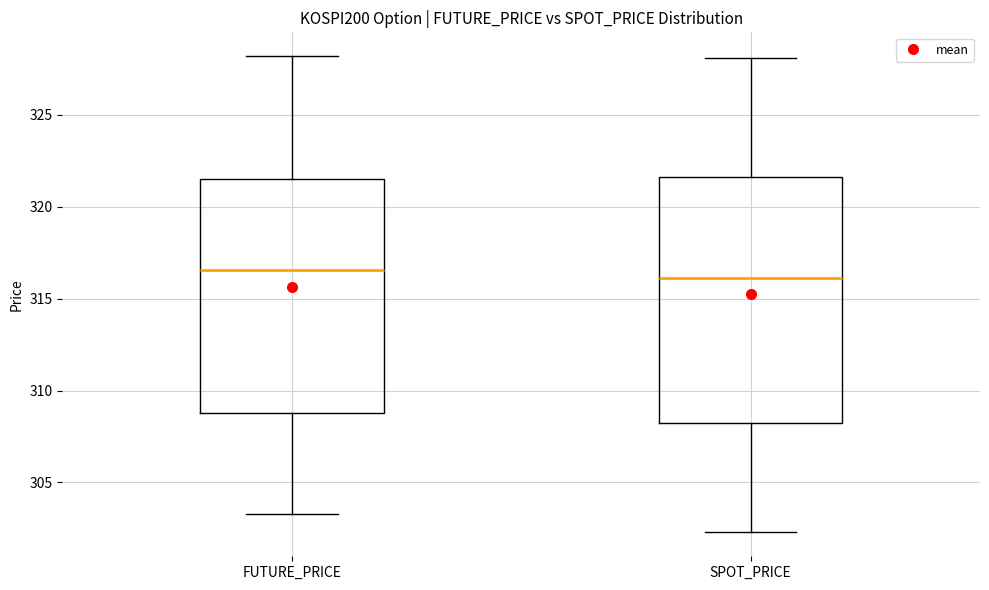

Comparing the boxes themselves (not the whiskers), which one is the tallest?

SPOT_PRICE